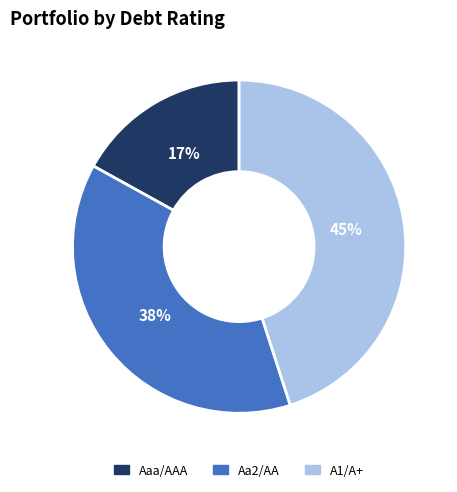

Rank the categories by value from highest to lowest.

A1/A+, Aa2/AA, Aaa/AAA